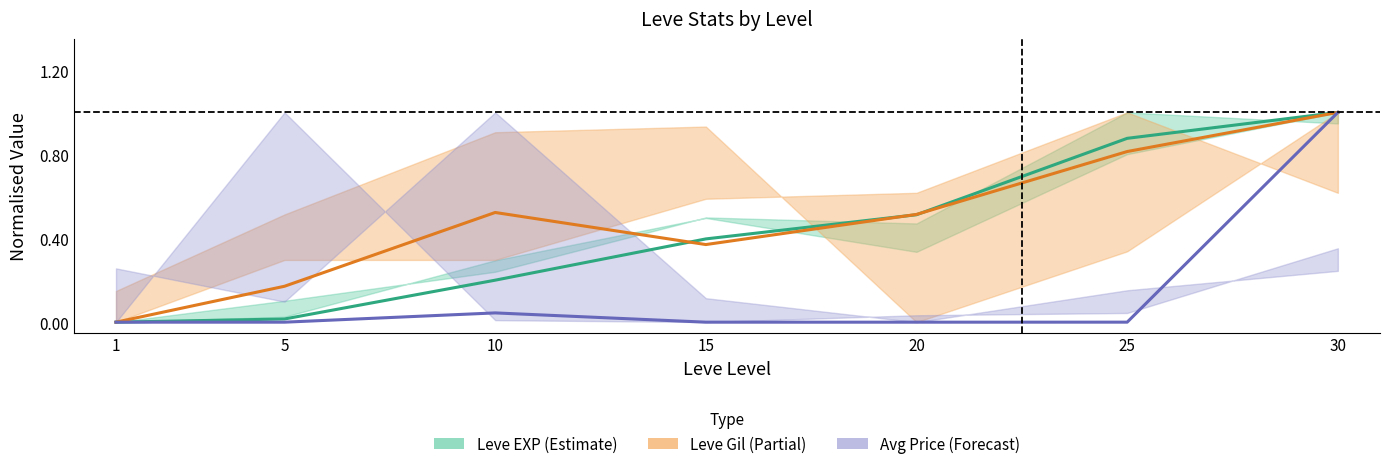

In Avg Price (Forecast), how many points are higher than both neighbors (excluding endpoints)?

1